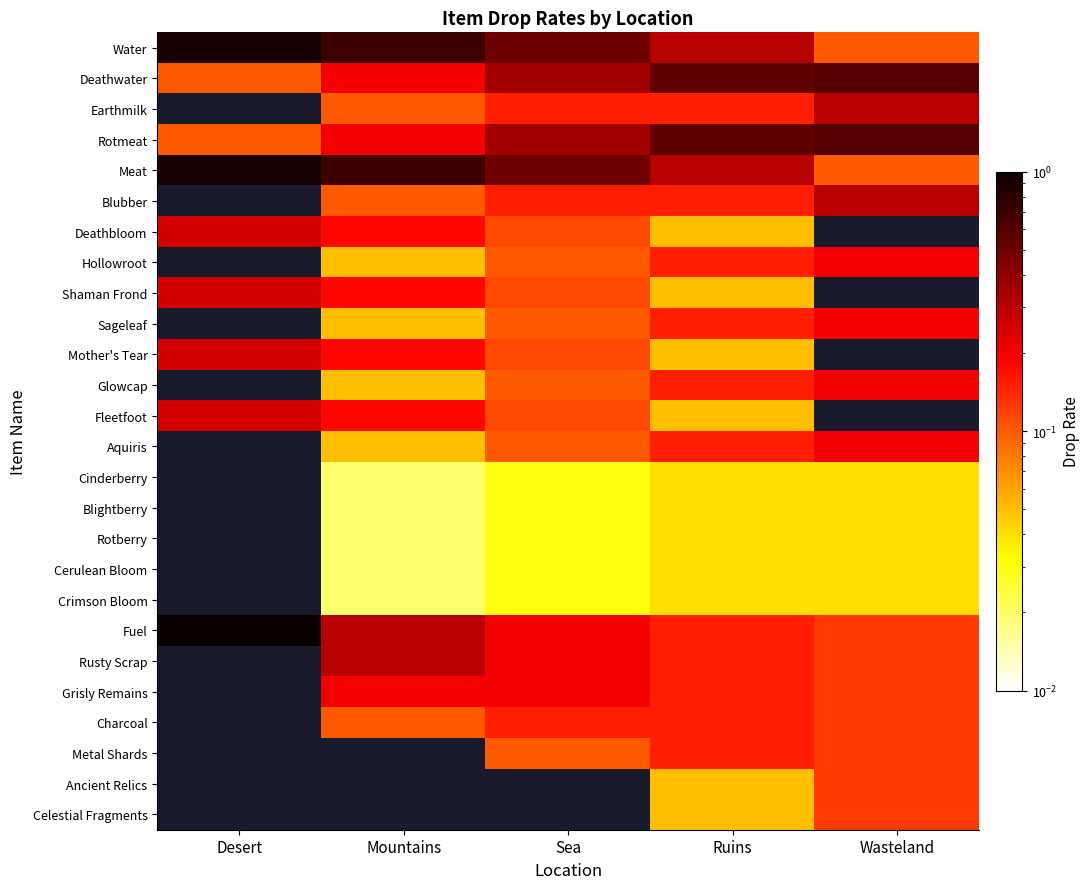

Which series has the largest total across all categories?

Water